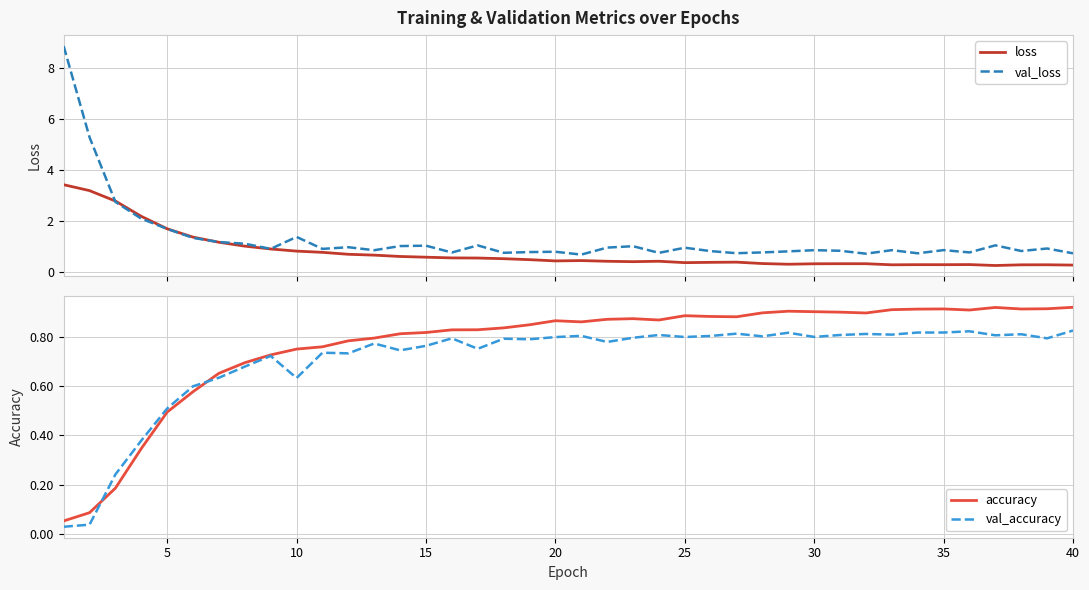

What is the lowest value of the loss series?

0.3